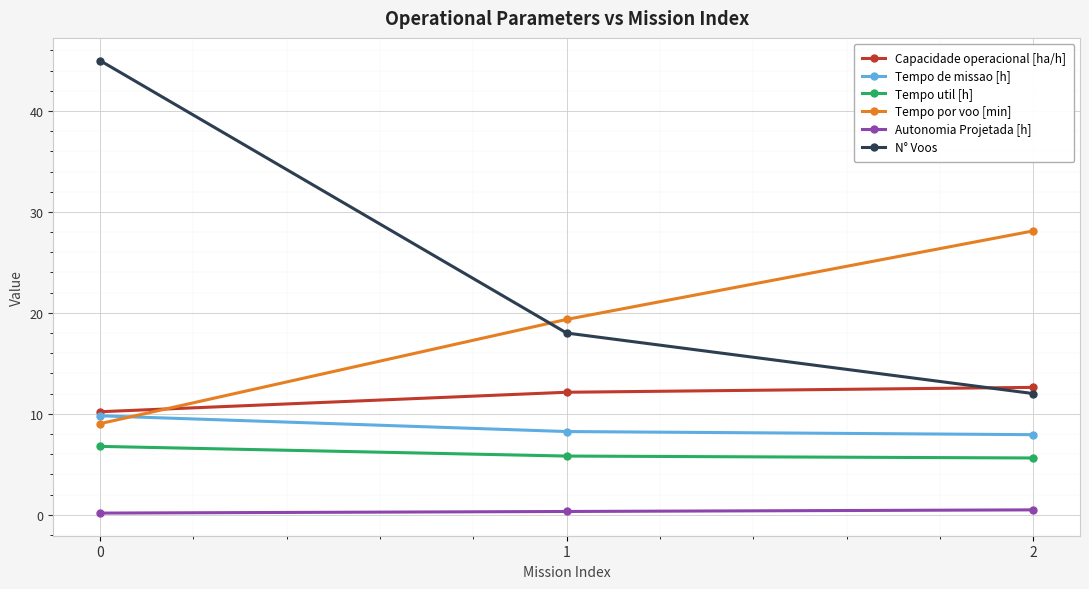

What is the difference between the maximum and second lowest values in the Tempo por voo [min] series?

8.8